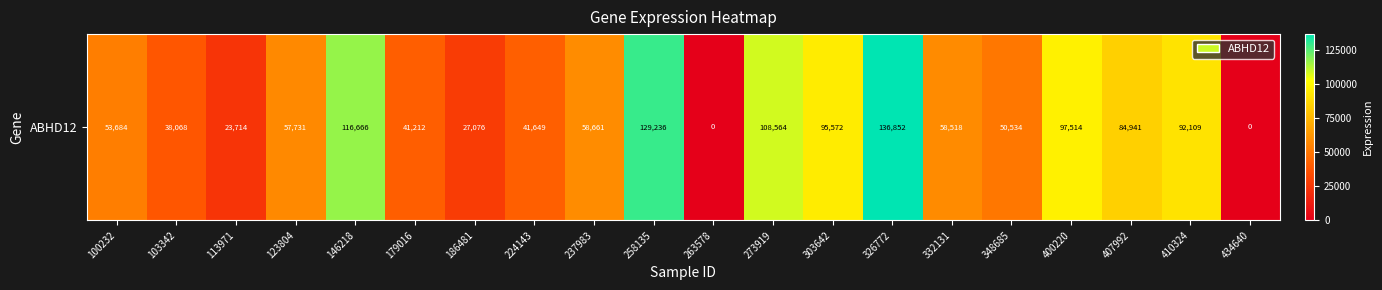

Which category has the highest value across all series?

326772